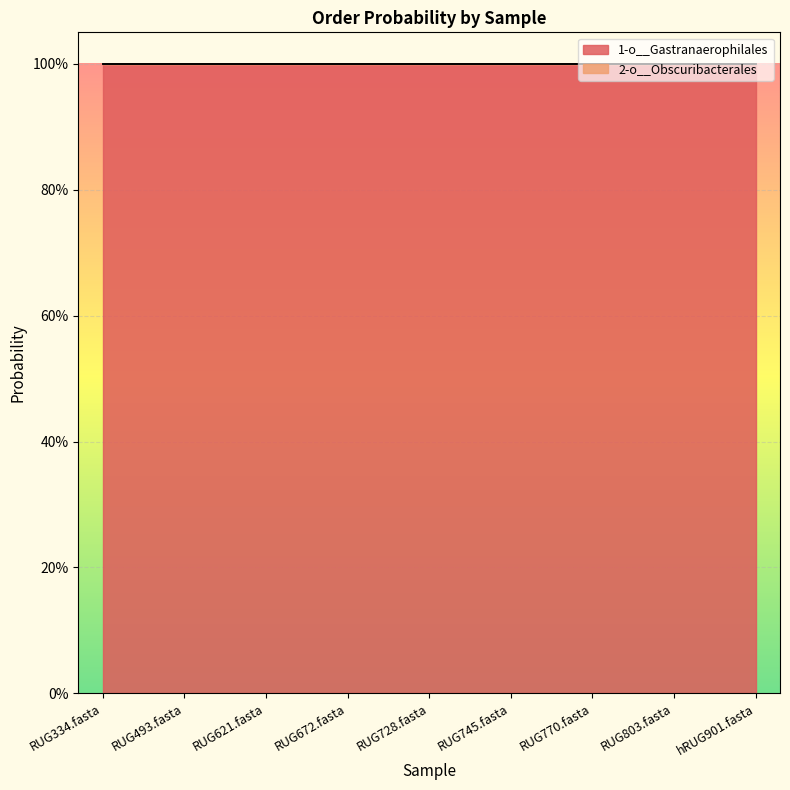

The 1-o__Gastranaerophilales series shows 1.0 at RUG770.fasta. True or false?

True